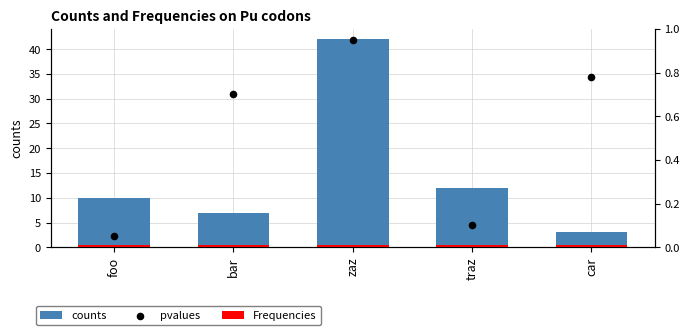

Is the value of counts at traz greater than the value of pvalues at zaz?

Yes